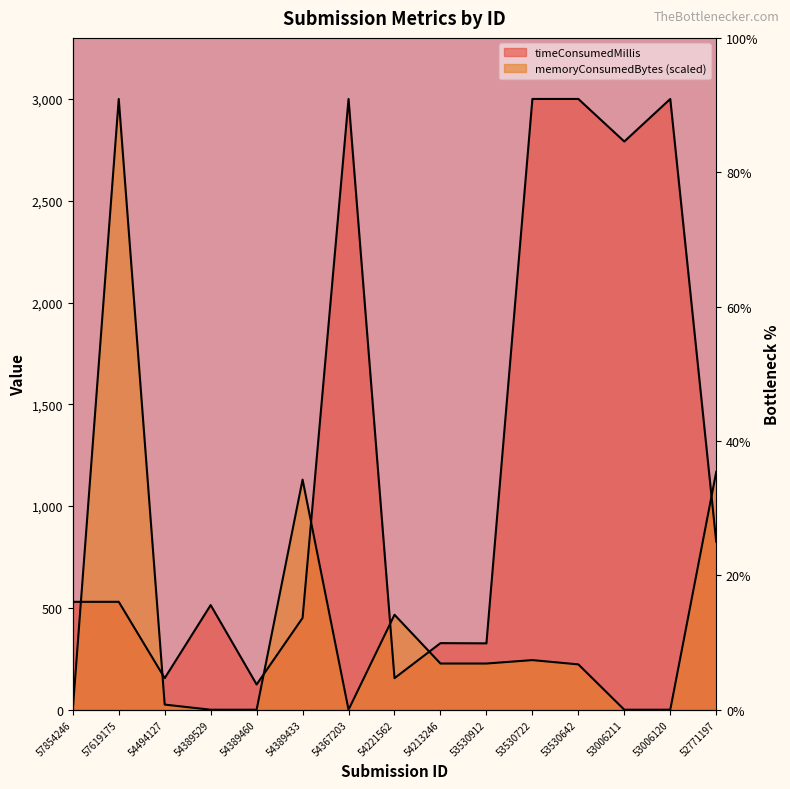

Which series changed the most between 54213246 and 53006120?

timeConsumedMillis